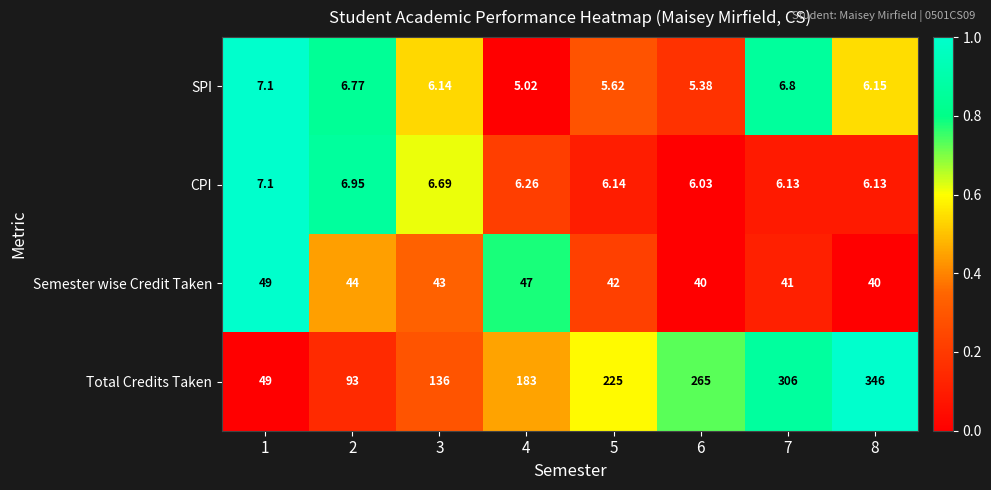

Which series changed the most between 2 and 4?

Total Credits Taken